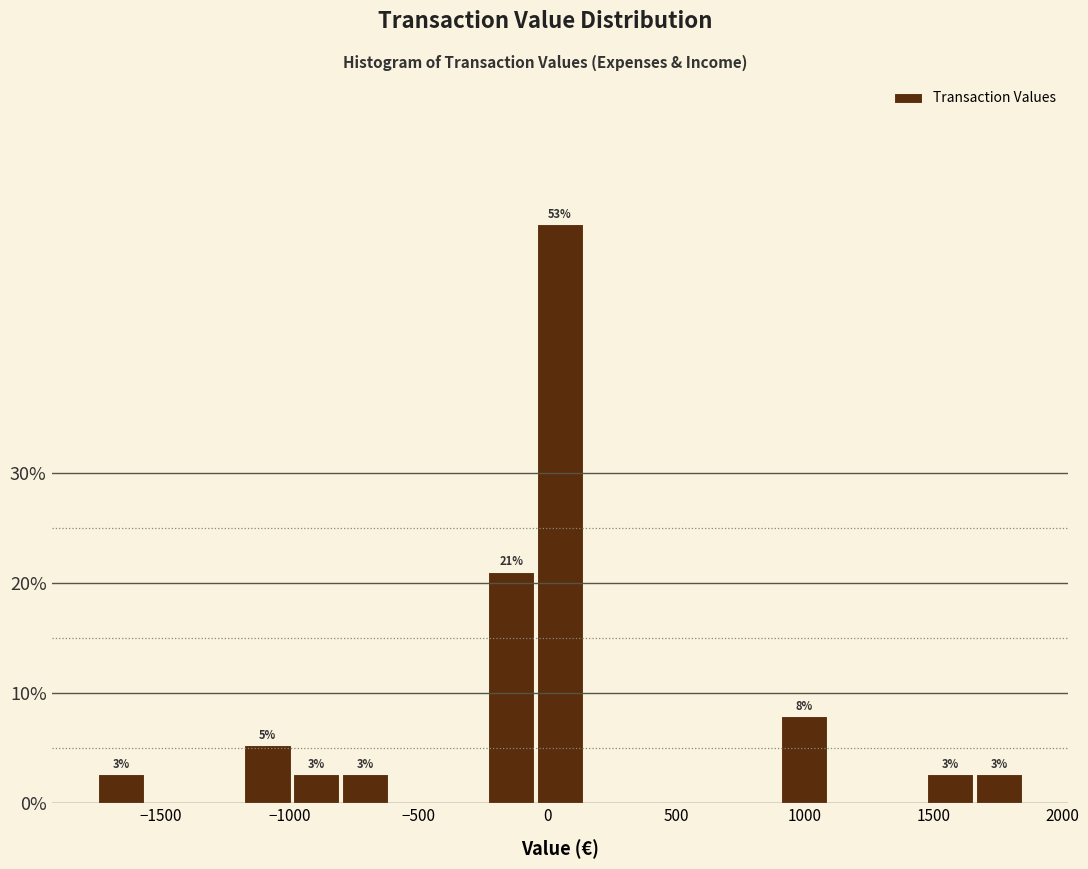

Read against the x-axis, roughly where is the centre of the tallest bar?

50